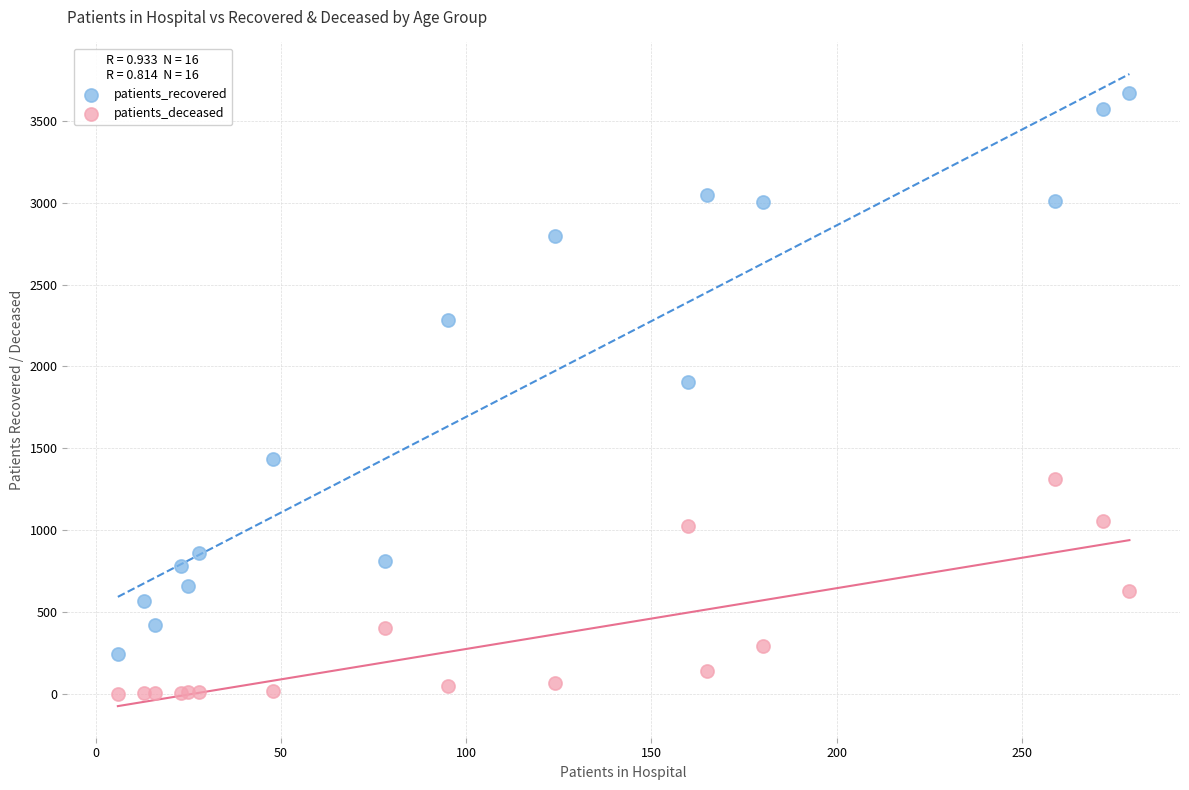

Which series reaches the maximum Y coordinate?

patients_recovered